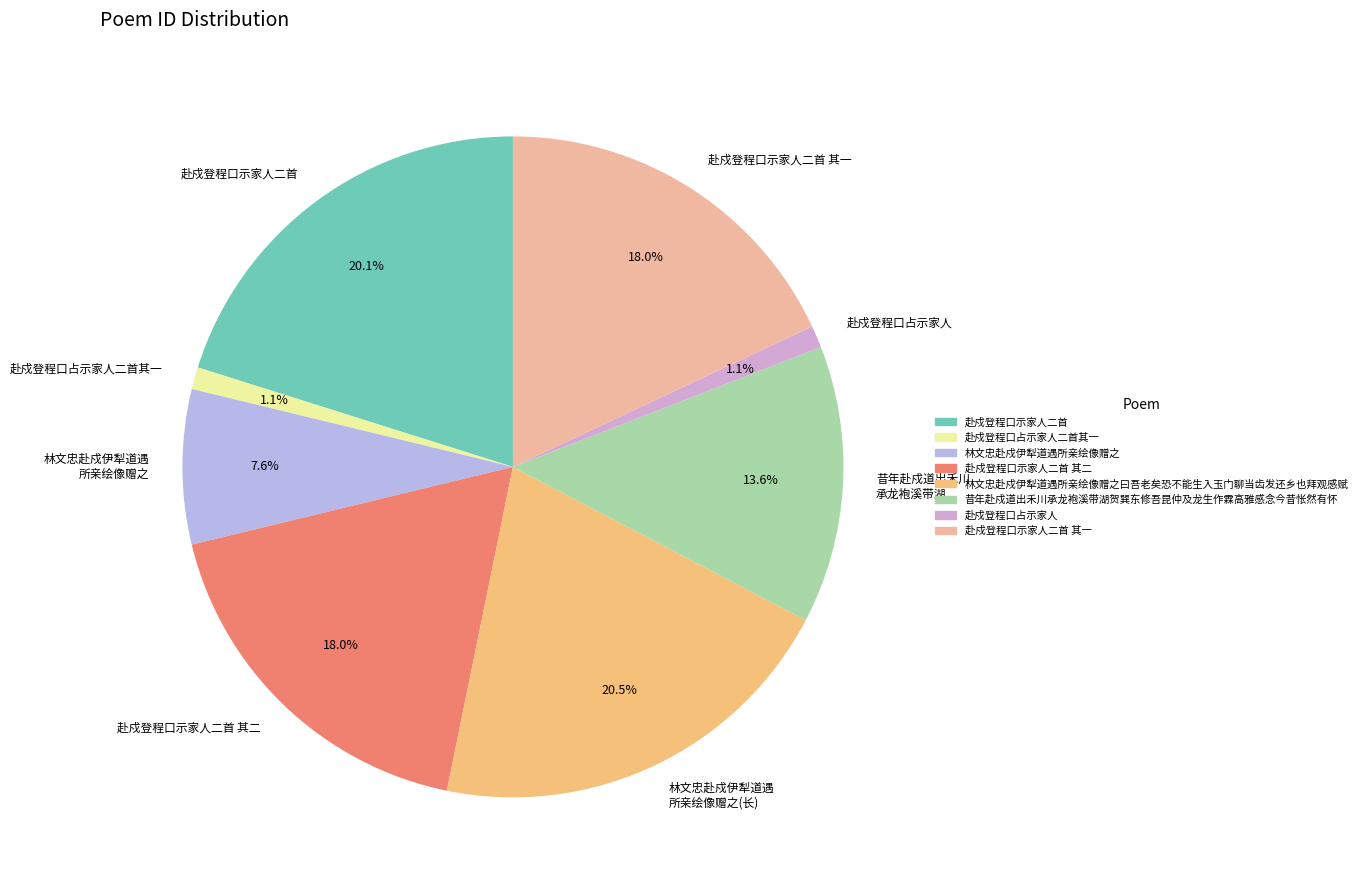

Approximately how many times larger is the value at 赴戍登程口占示家人 compared to 赴戍登程口占示家人二首其一?

1.0